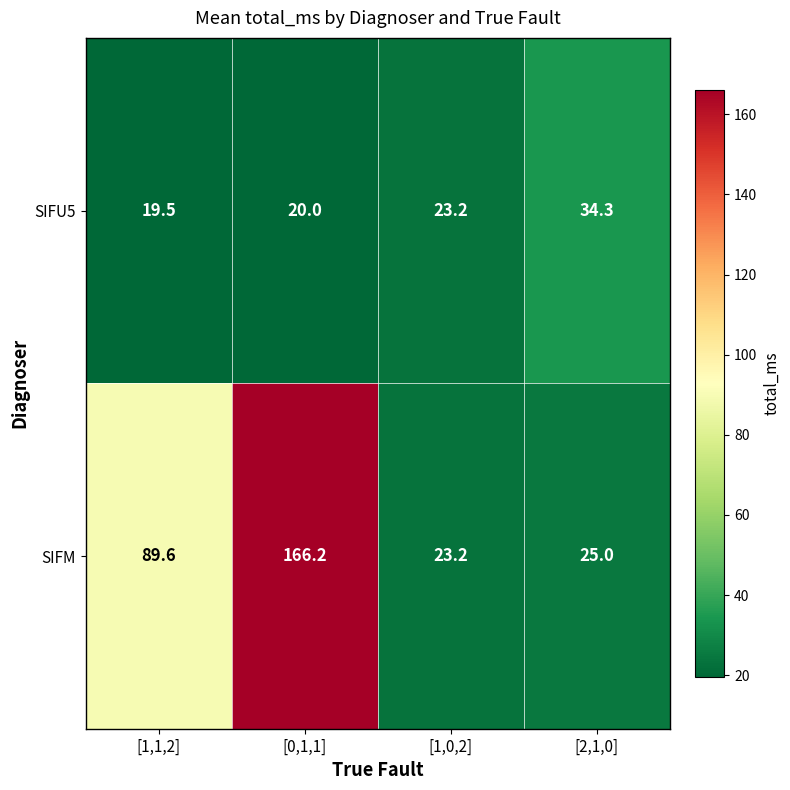

What is the sum of the SIFU5 values at [1,1,2] and [1,0,2]?

42.7